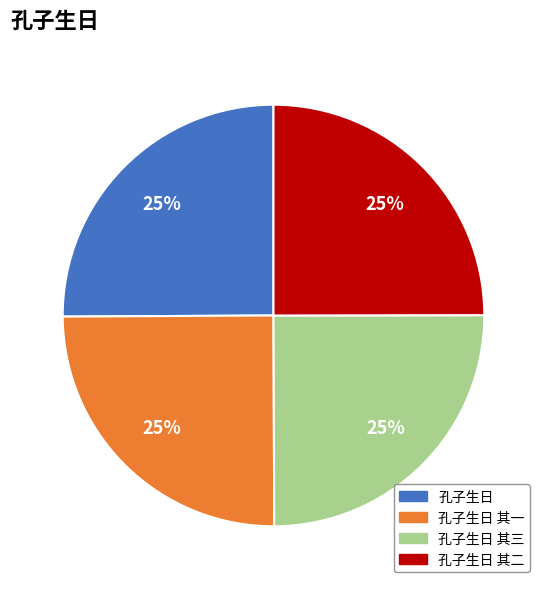

Is there a majority slice in this chart?

No